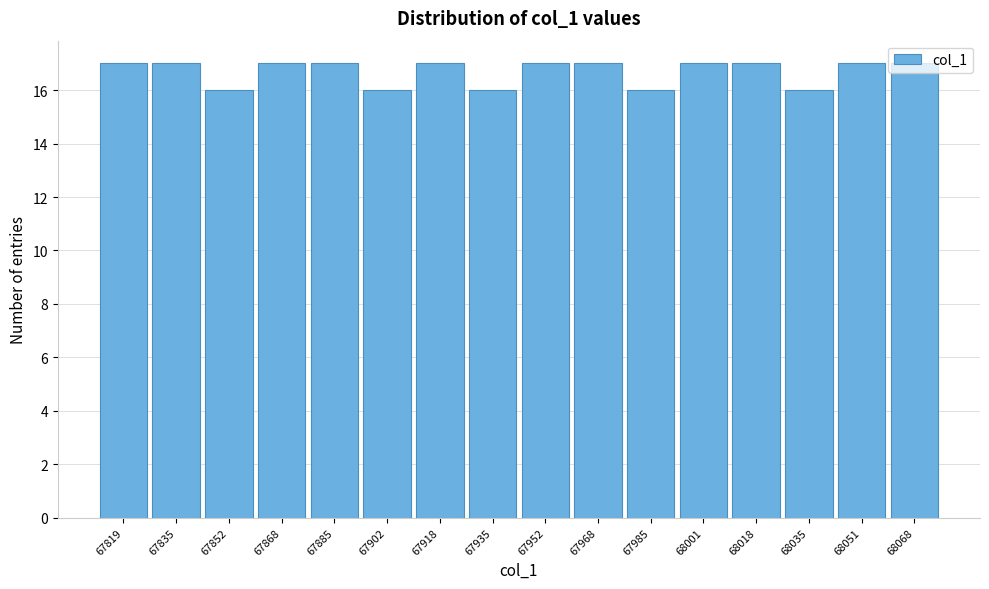

The chart shows a value of 23 at 67868. True or false?

False